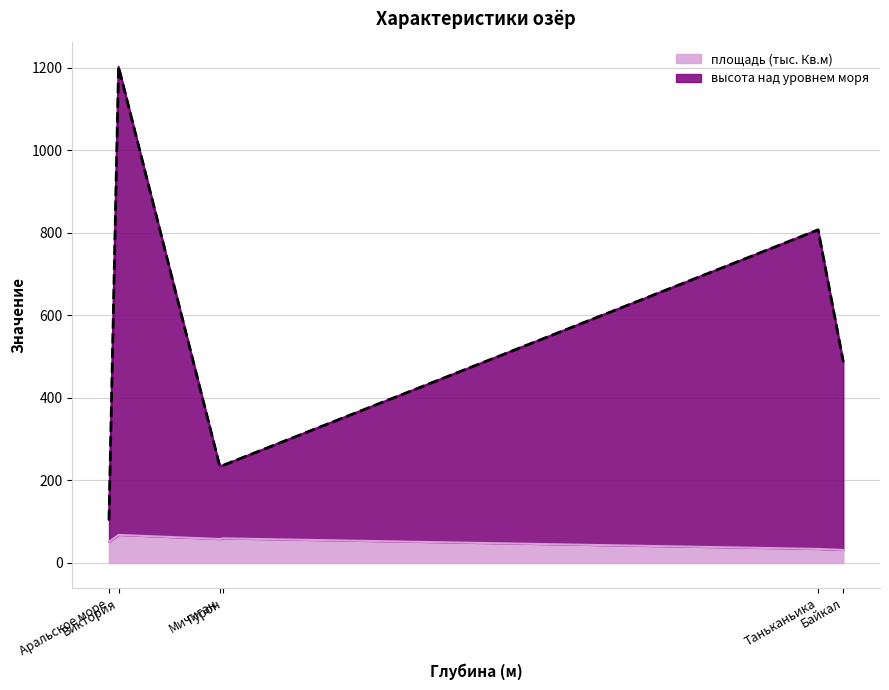

What is the difference between the maximum and minimum values in the высота над уровнем моря series?

1081.0